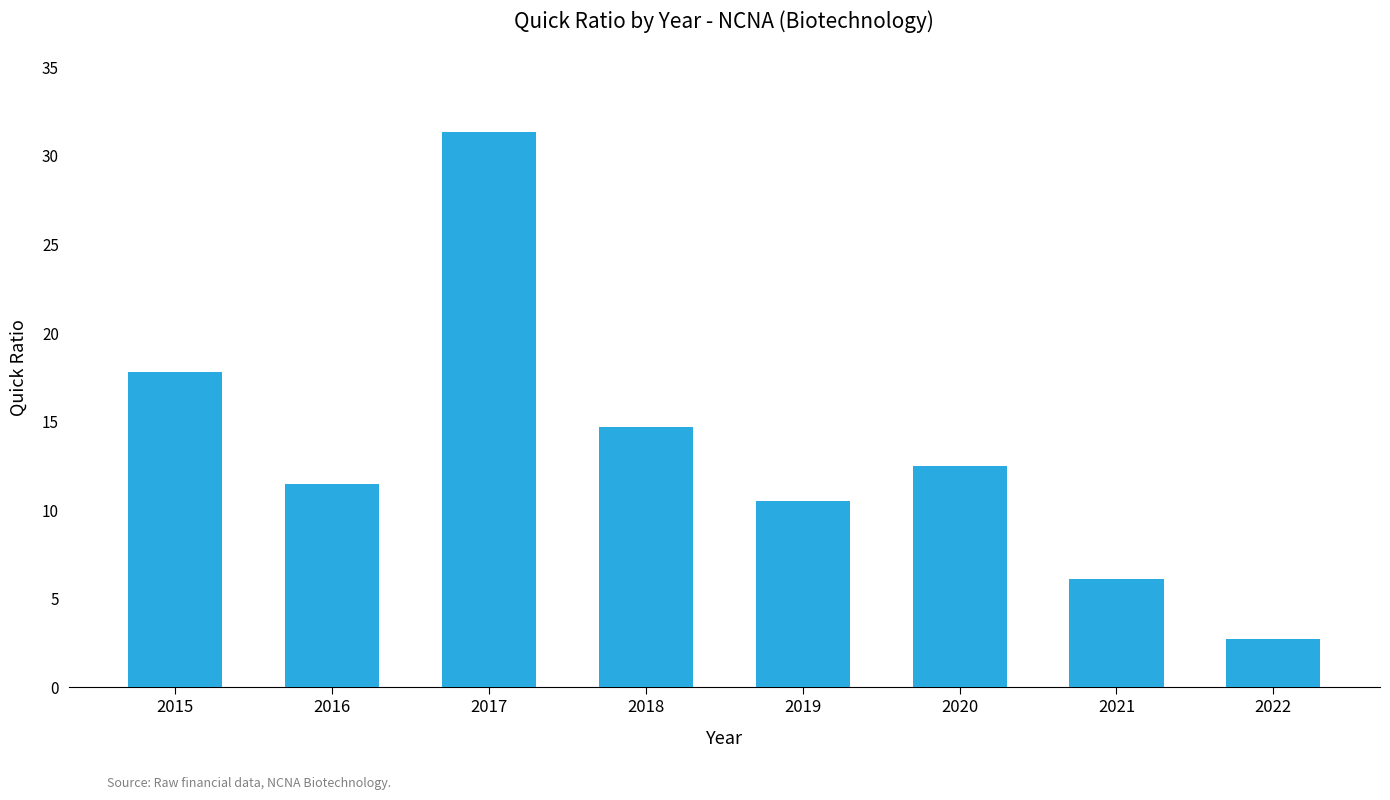

Reading left to right, list all the values displayed in this chart.

2015=17.8	2016=11.5	2017=31.4	2018=14.7	2019=10.5	2020=12.5	2021=6.1	2022=2.7